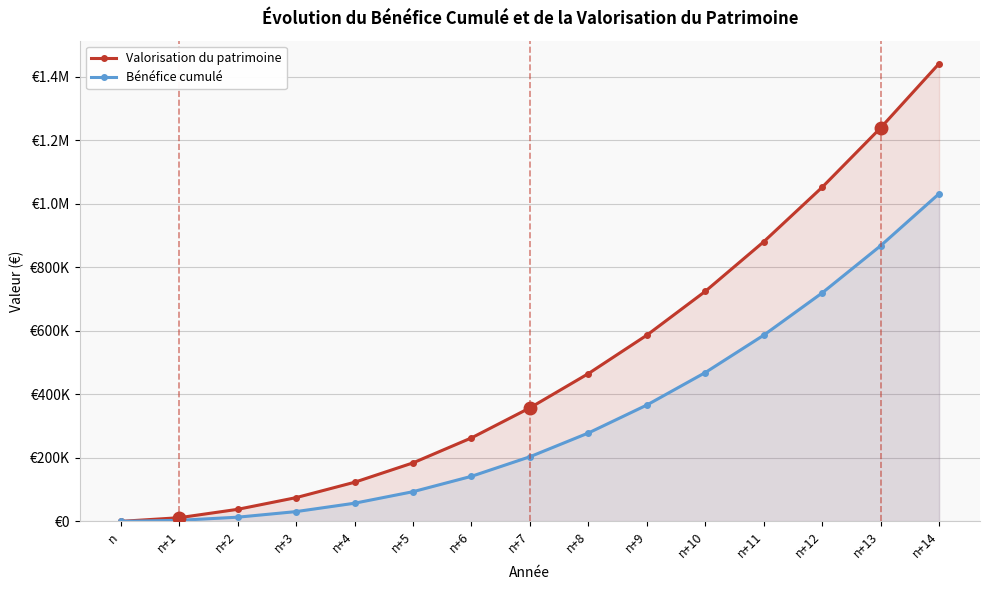

Which series has the largest range (max minus min)?

Valorisation du patrimoine